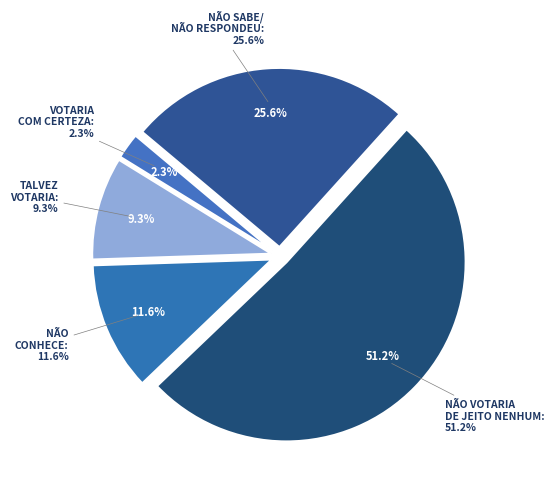

What percentage is the NÃO VOTARIA DE JEITO NENHUM slice, to the nearest percent?

51%